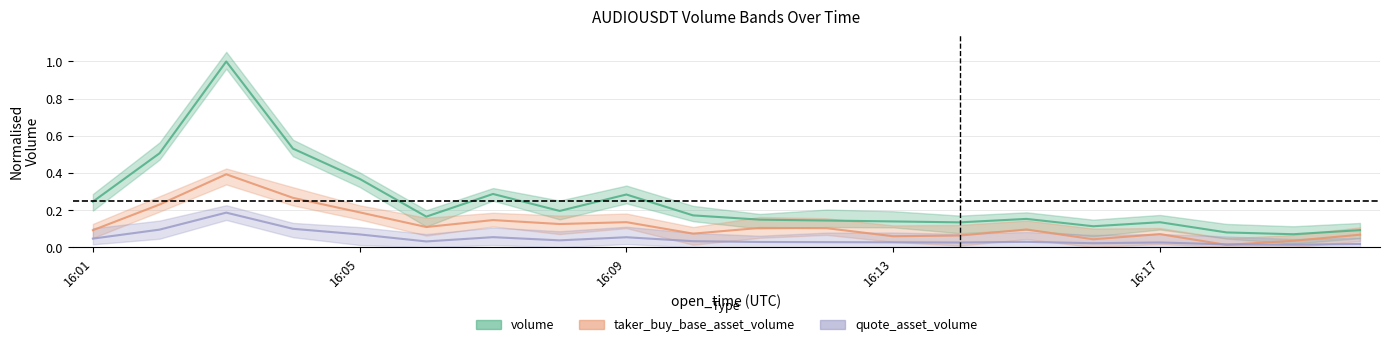

The value of volume at 19 is 0.1. True or false?

True